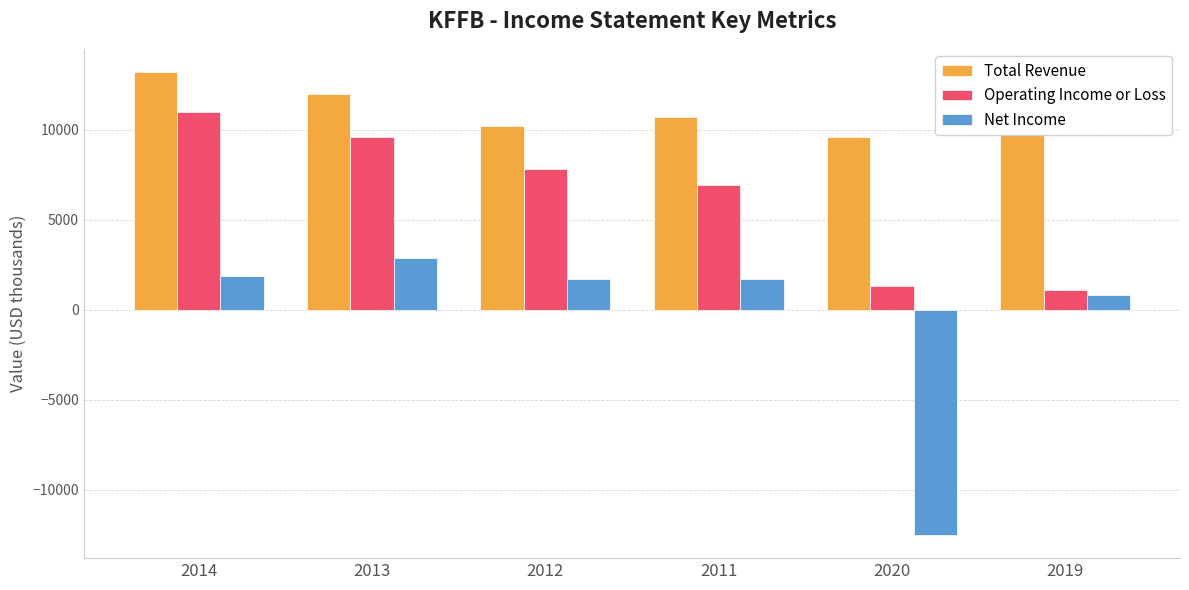

At which category is the sum across all series the highest?

2014